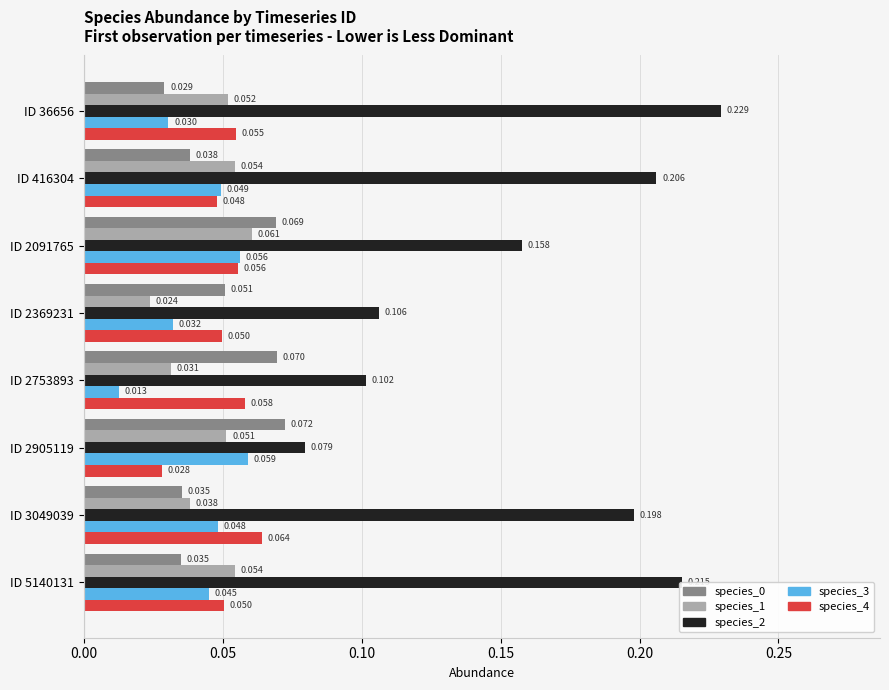

How many data points does each series have?

8